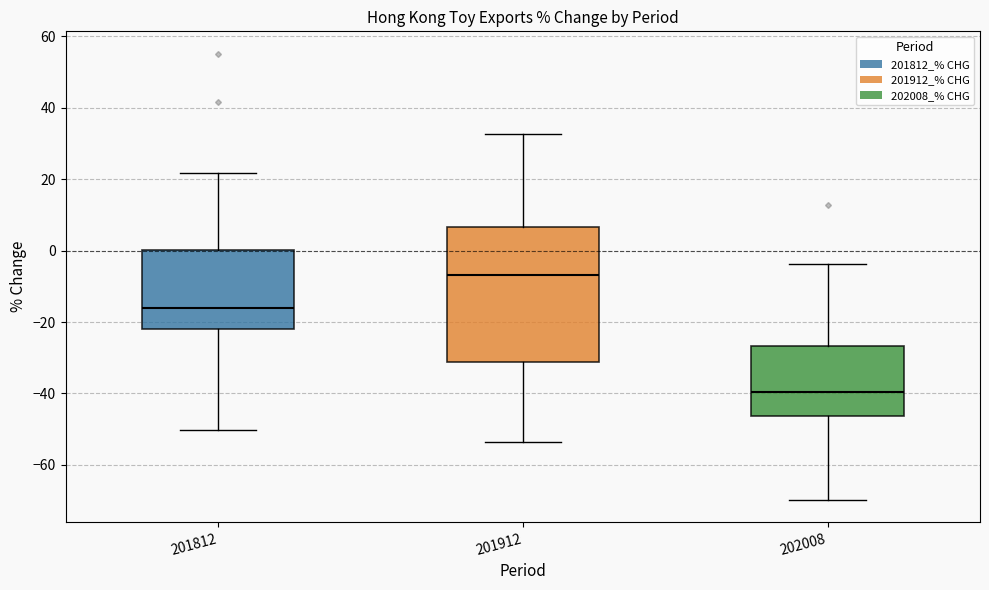

Reading left to right, read every box against the y-axis: the position of its median line, the range the box covers, and the ends of its whiskers. The values are not printed on the chart, so give them approximately, as read against the axis.

201812: median -16, box -22 to 0, whiskers -50 to 22
201912: median -6, box -32 to 6, whiskers -54 to 32
202008: median -40, box -46 to -26, whiskers -70 to -4